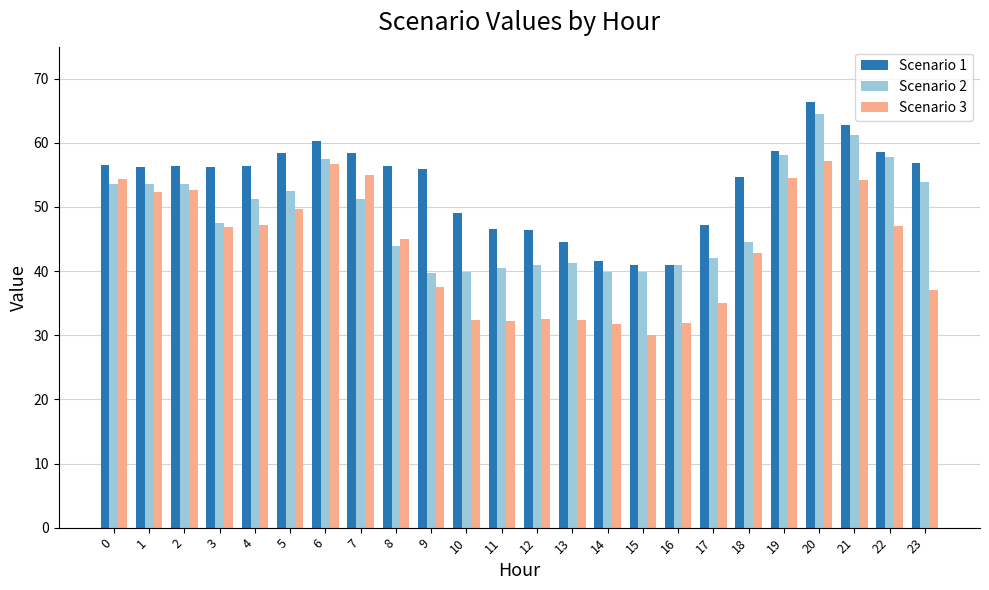

How many bars are there in each group?

3